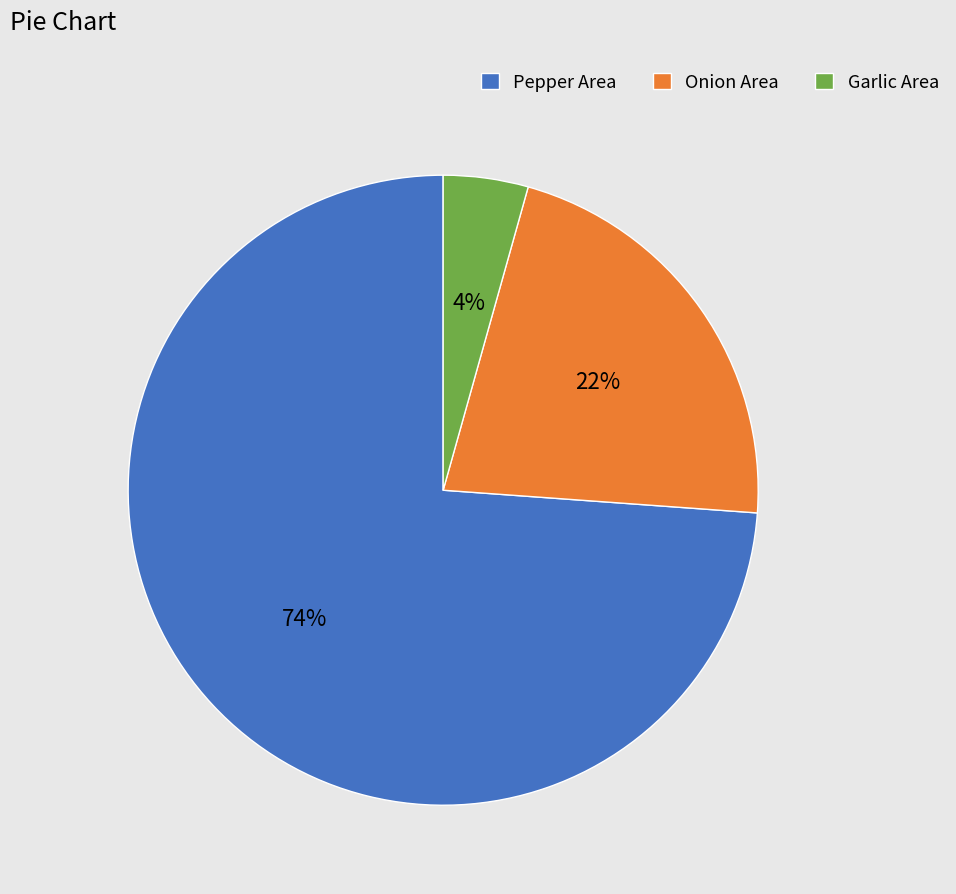

The Onion Area slice represents 16% of the pie. True or false?

False